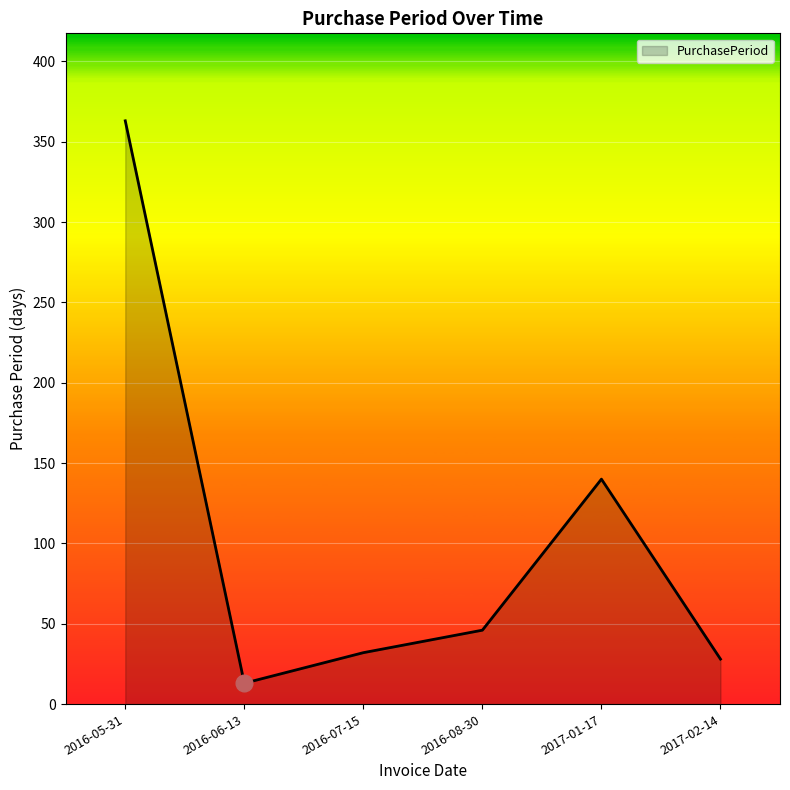

How many categories are shown in the chart?

6